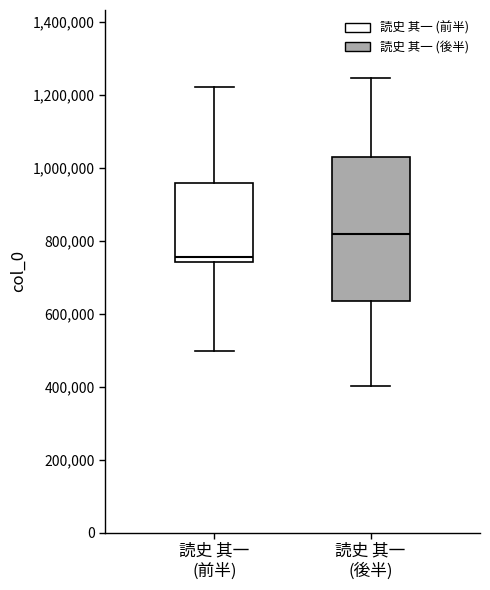

Which box's median line is the highest?

読史 其一 (後半)